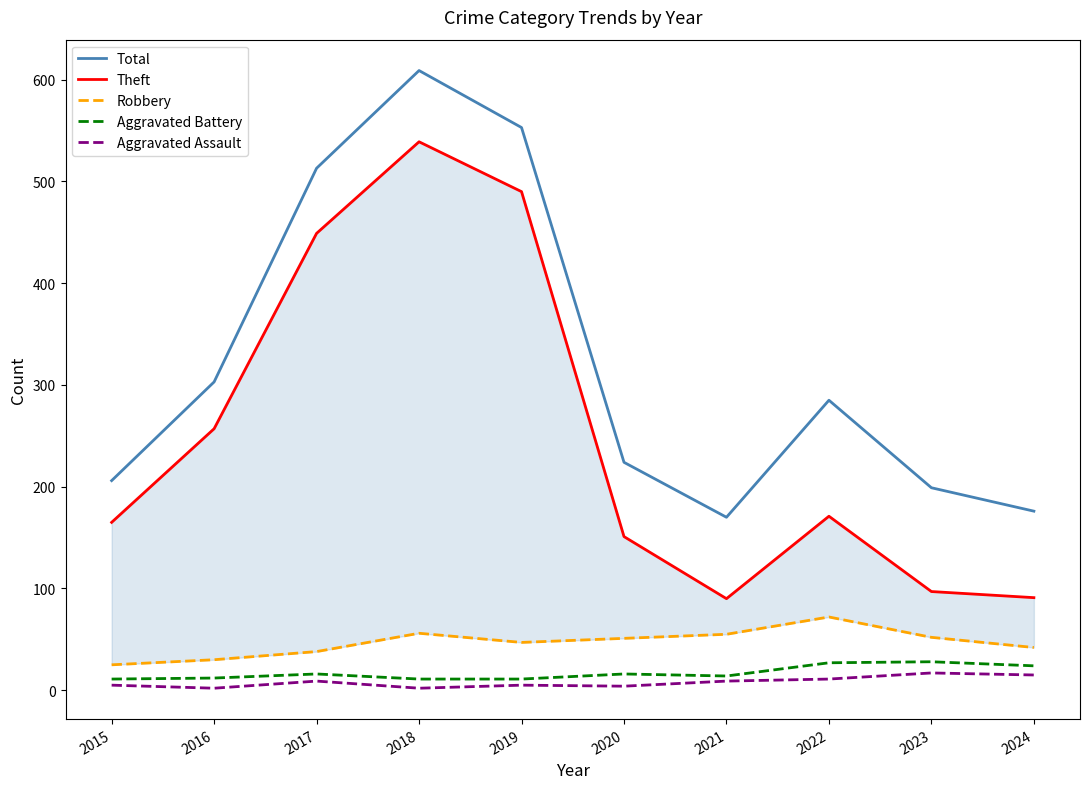

What is the minimum value for Total?

170